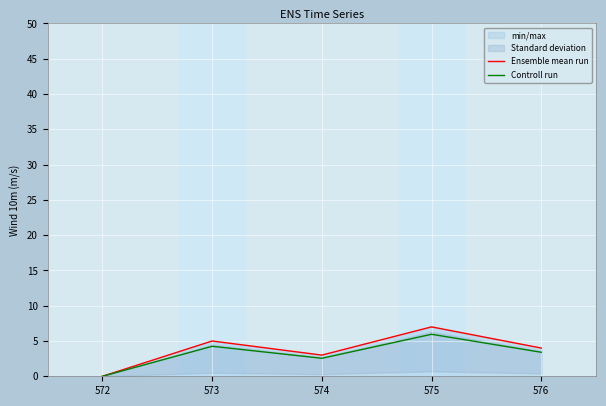

What is the maximum value for Ensemble mean run?

7.0